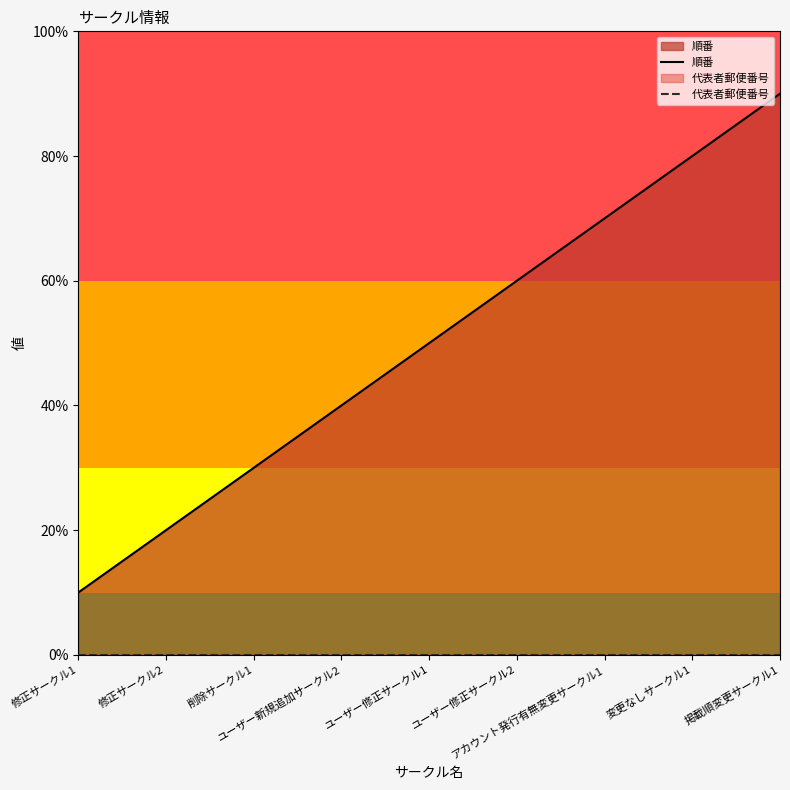

At which label does 順番 reach its minimum?

修正サークル1